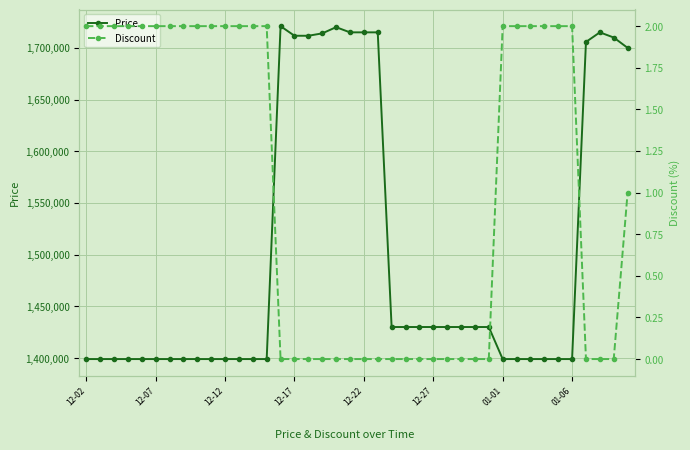

What value does the Discount series have at 11?

2